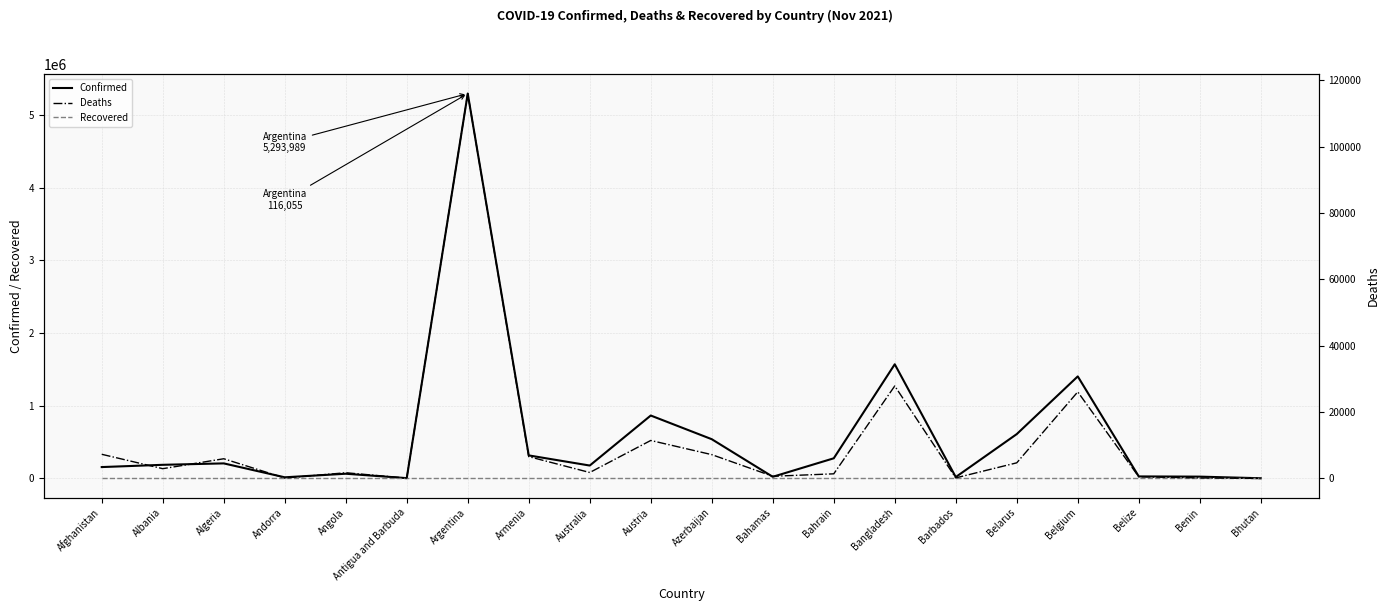

True or false: Confirmed and Recovered intersect in this chart.

False